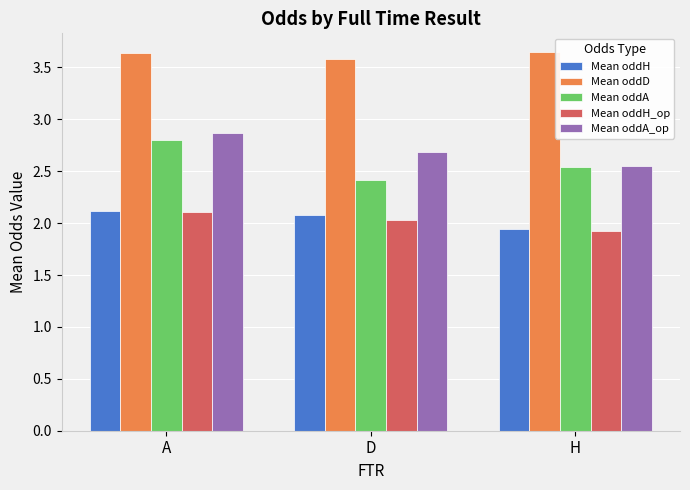

What is the highest value of the Mean oddH_op series?

2.1